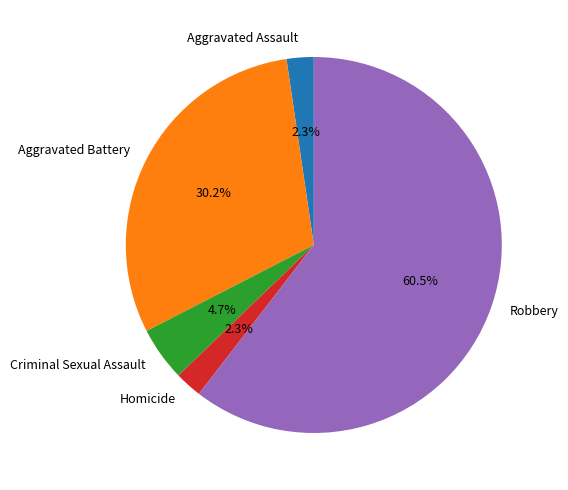

True or false: Aggravated Battery accounts for 39% of the total.

False